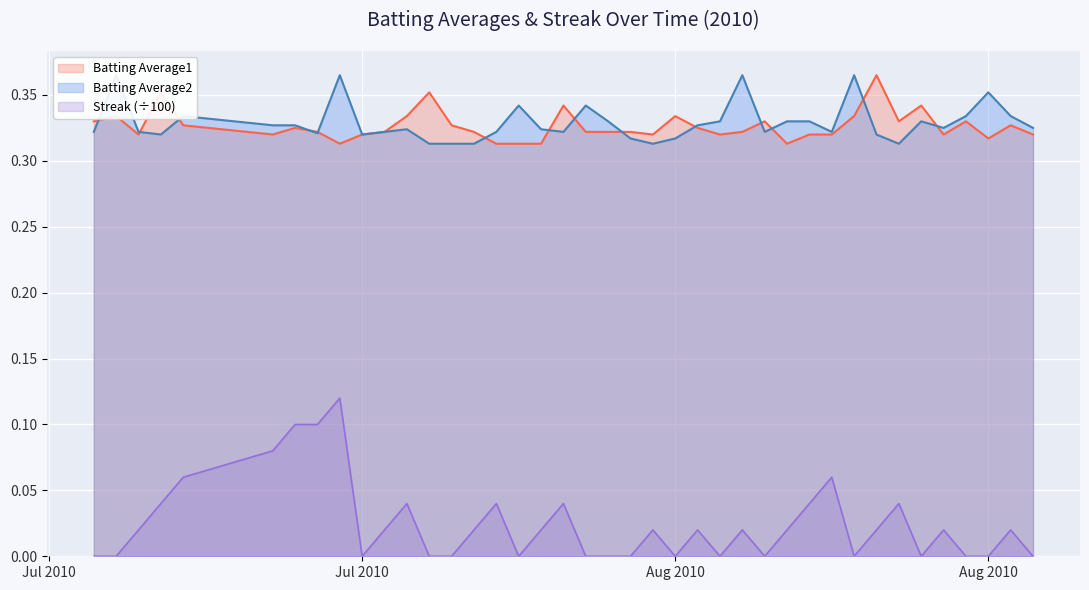

Which series has the largest total across all categories?

Batting Average2